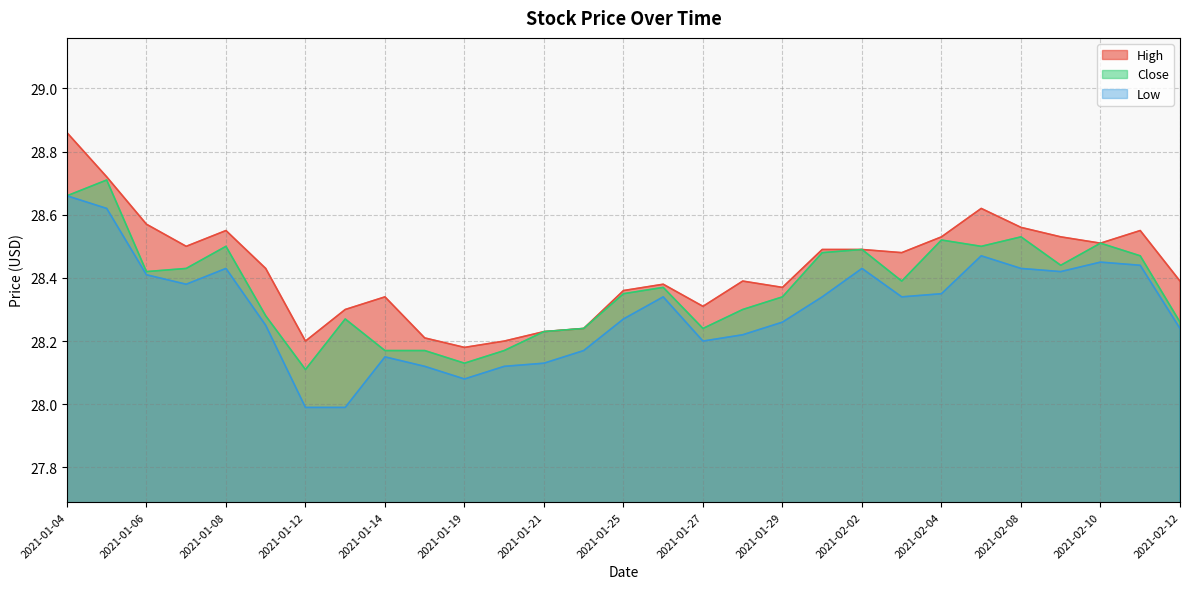

What are all the series names shown in the legend?

High, Close, Low